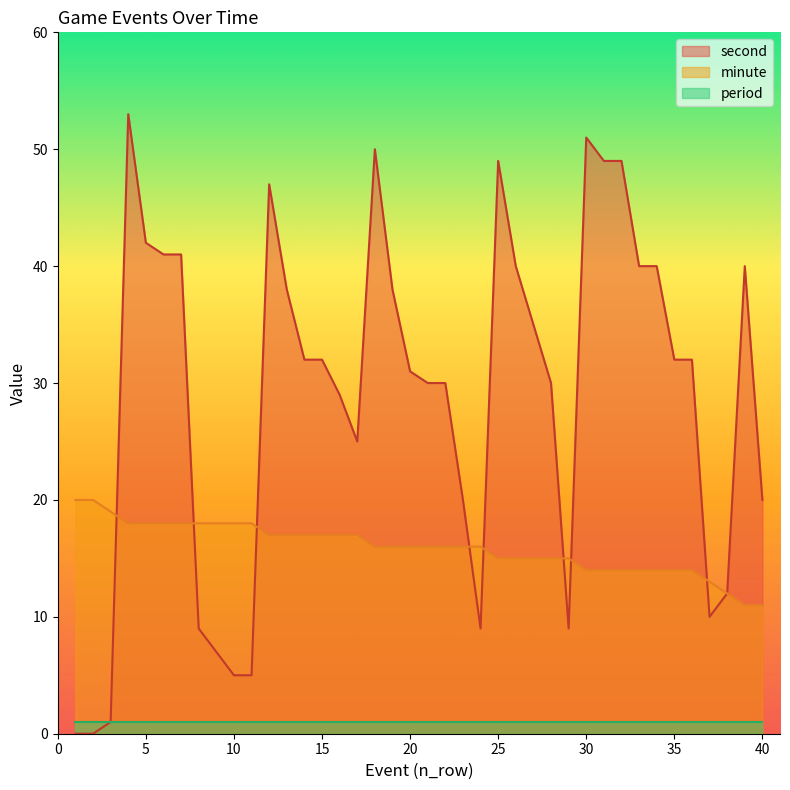

How many data points in minute are less than 16?

16